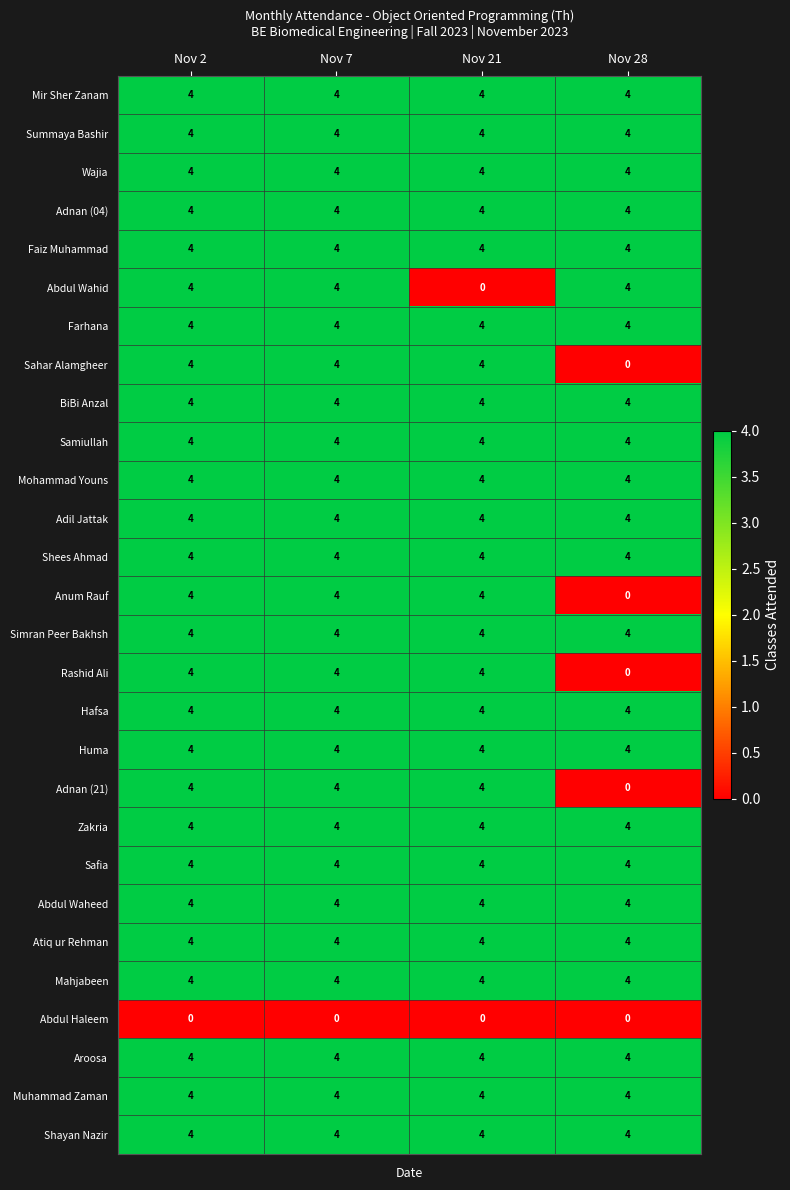

What is the lowest value of the Safia series?

4